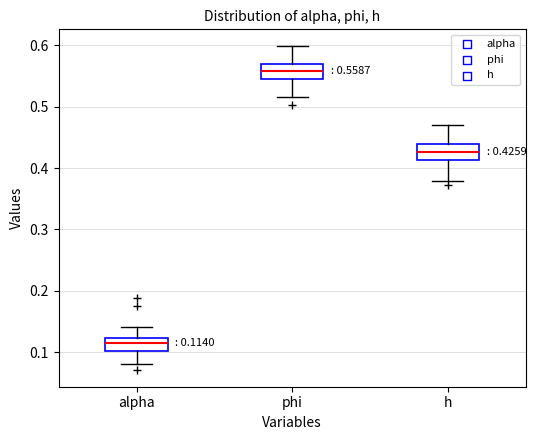

Which box's median line is the highest?

phi